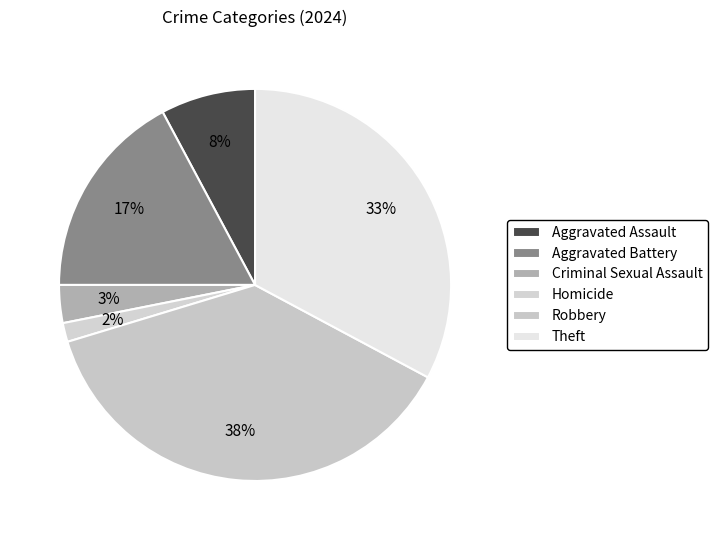

How many slices are in this pie chart?

6